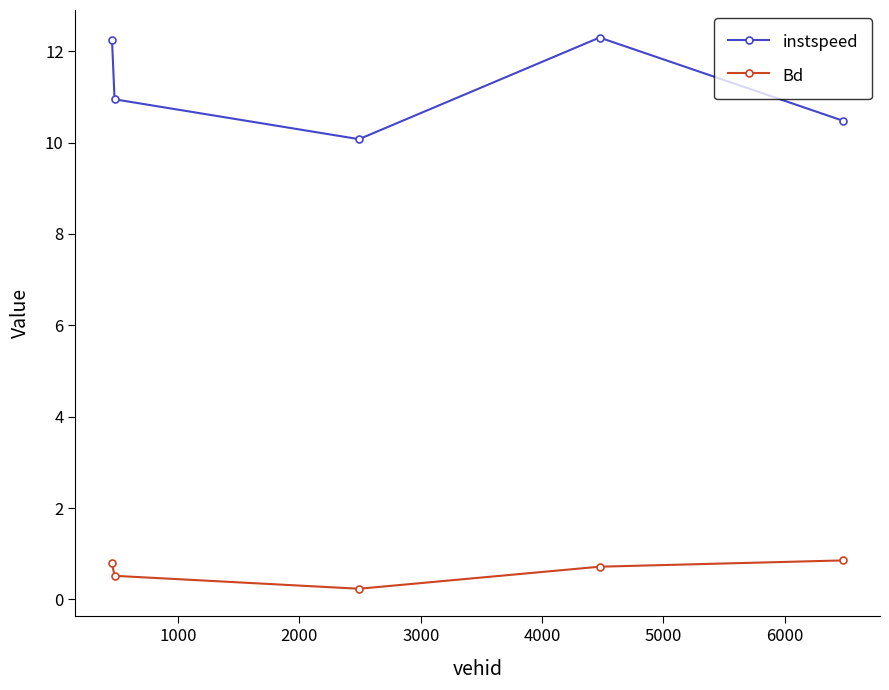

What is the value of the instspeed point at the 2nd from the left?

10.9